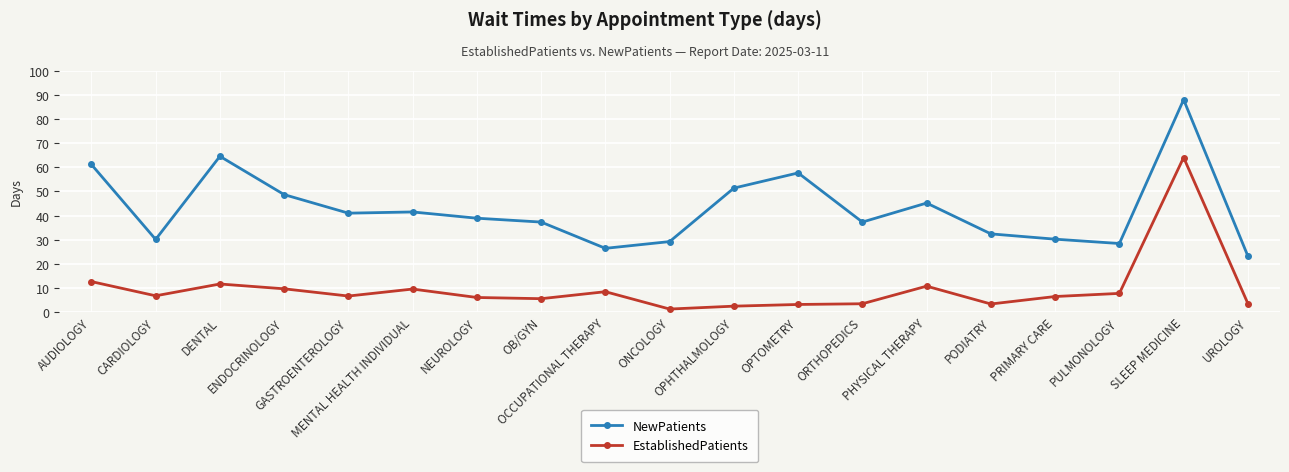

What is the maximum value shown in the chart?

88.1